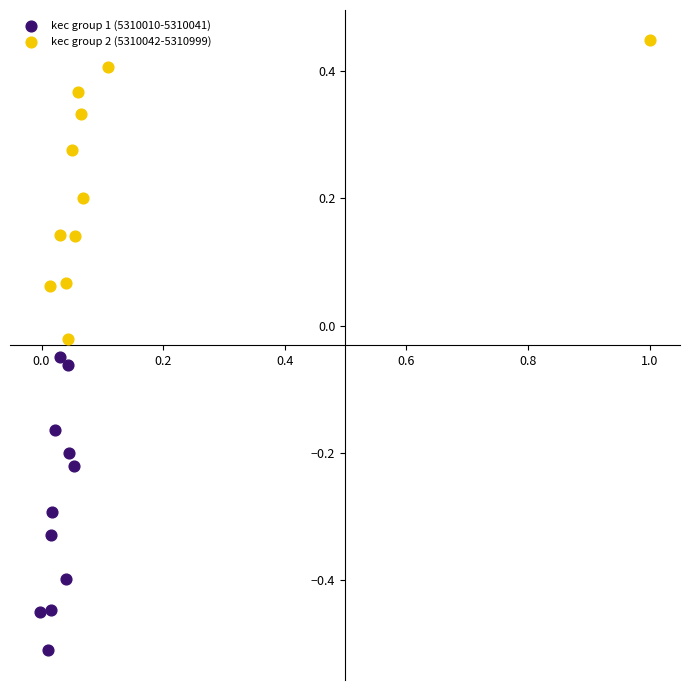

Which series reaches the maximum Y coordinate?

kec group 2 (5310042-5310999)